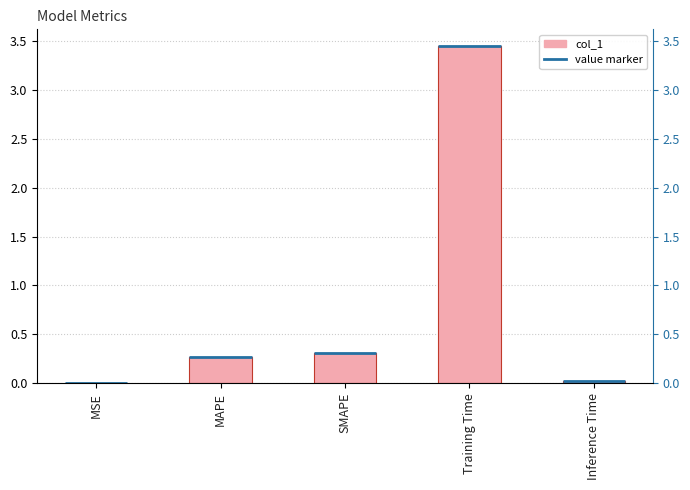

List the labels in order of value, largest first.

Training Time, SMAPE, MAPE, Inference Time, MSE